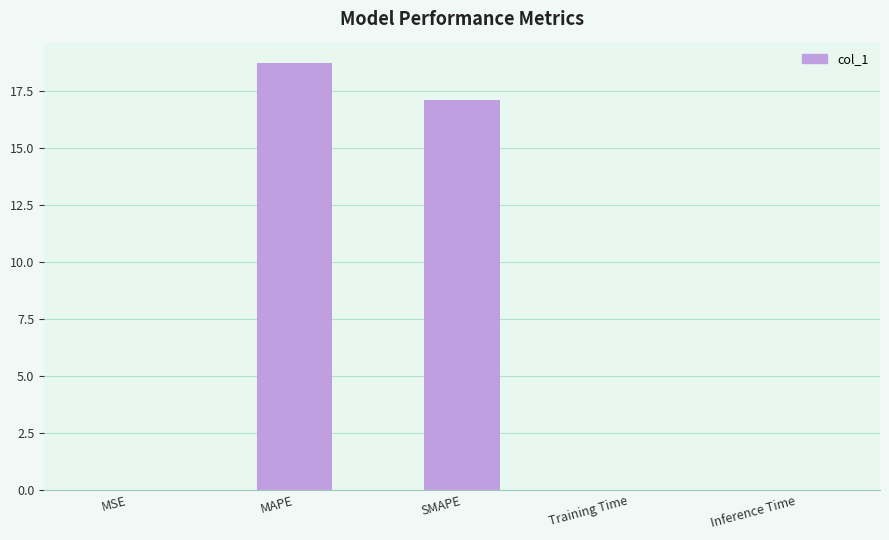

Approximately how many times larger is the value at MAPE compared to SMAPE?

1.1